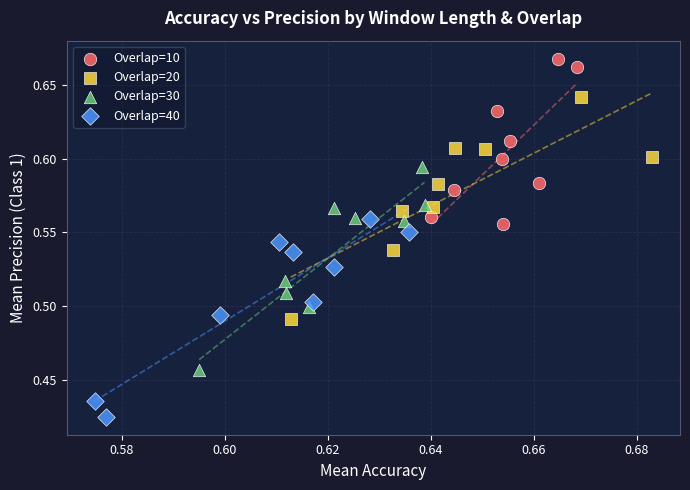

Which series has the largest Y range (max minus min)?

Overlap=20